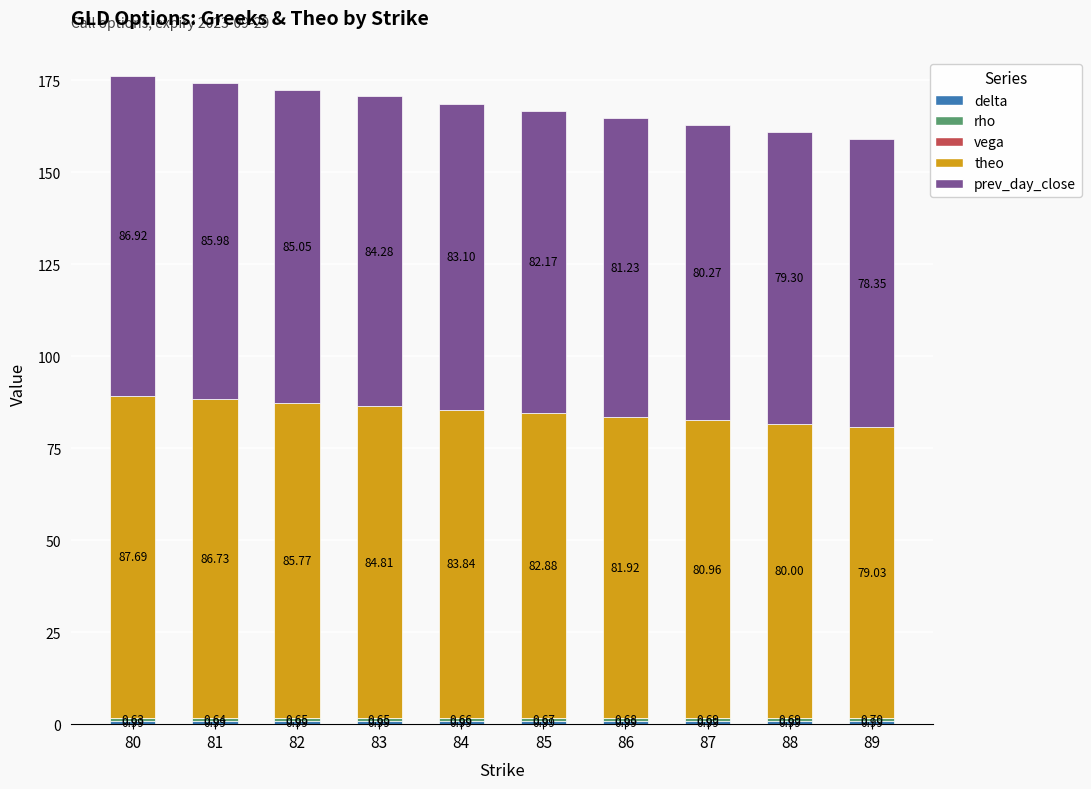

At which category is the sum across all series the highest?

80